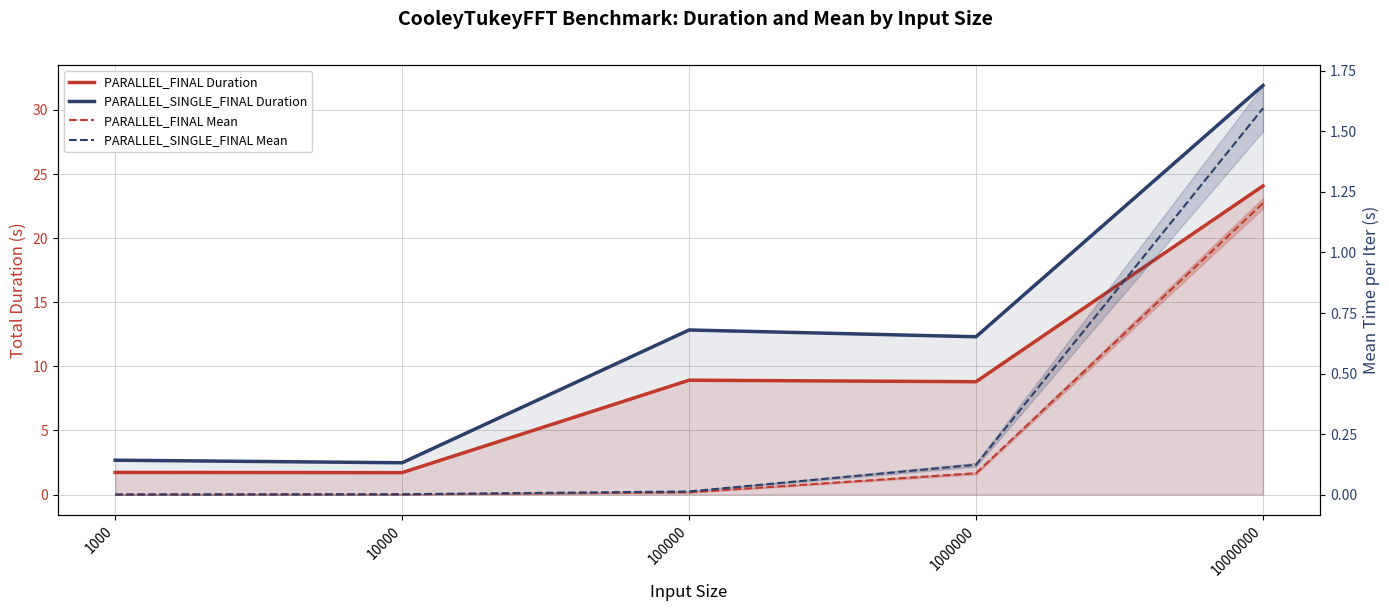

What is the total value across all series at 1000000?

21.3